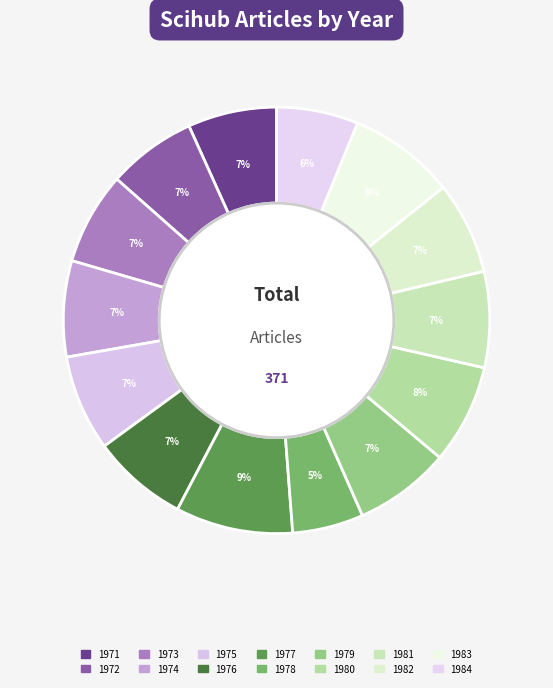

What percentage is the 1977 slice, to the nearest percent?

9%